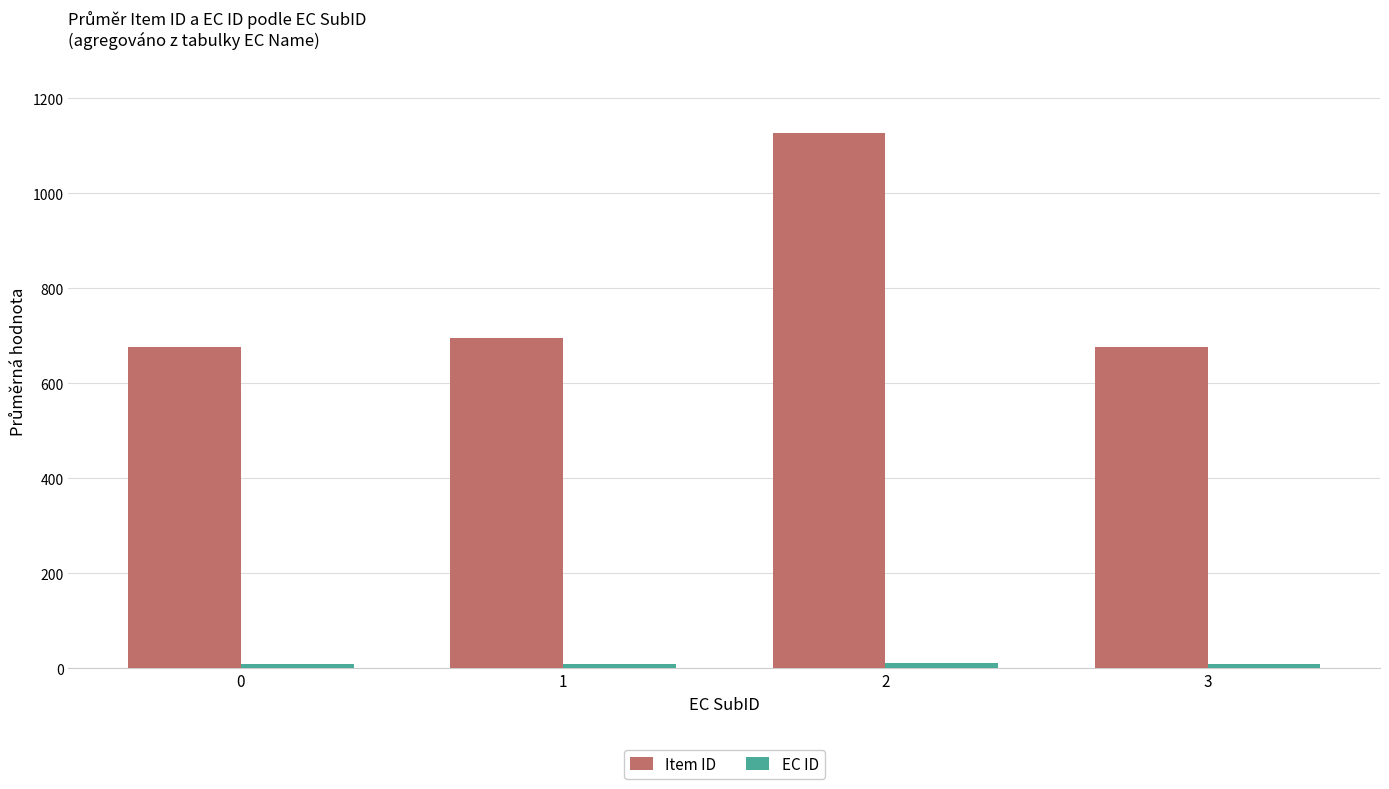

At which label does Item ID reach its peak?

2